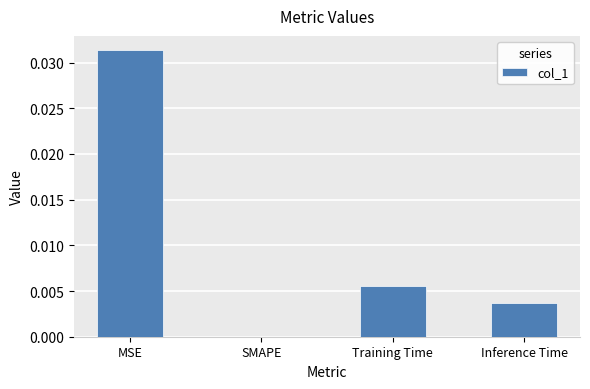

Which has a higher value, Inference Time or MSE?

MSE